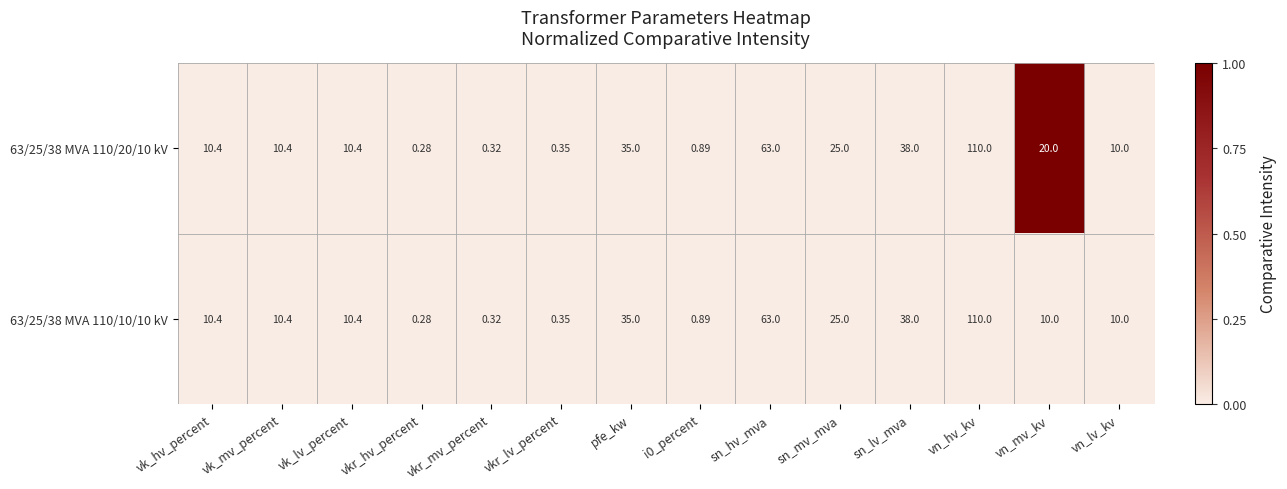

What is the greatest value displayed?

110.0